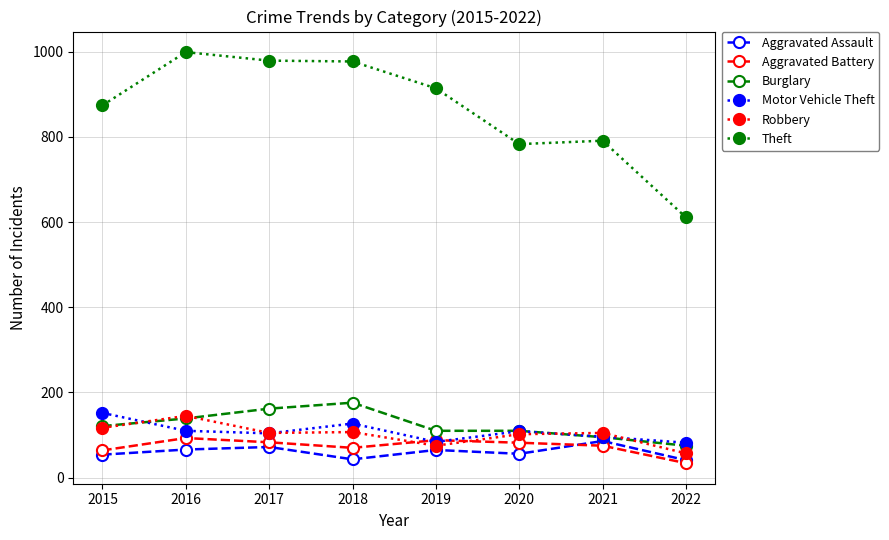

Which label corresponds to the smallest value in the chart?

2022